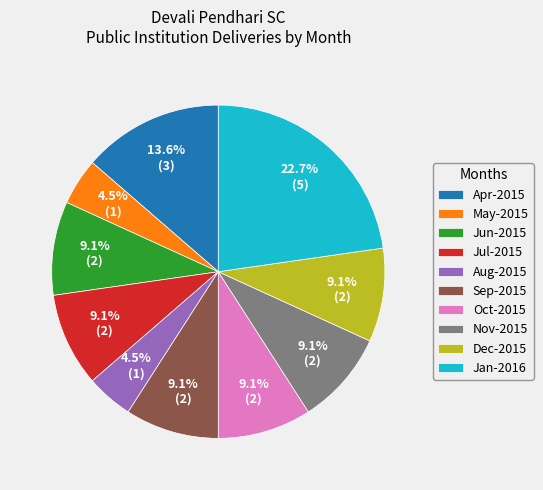

What is the largest slice in the pie chart?

Jan-2016